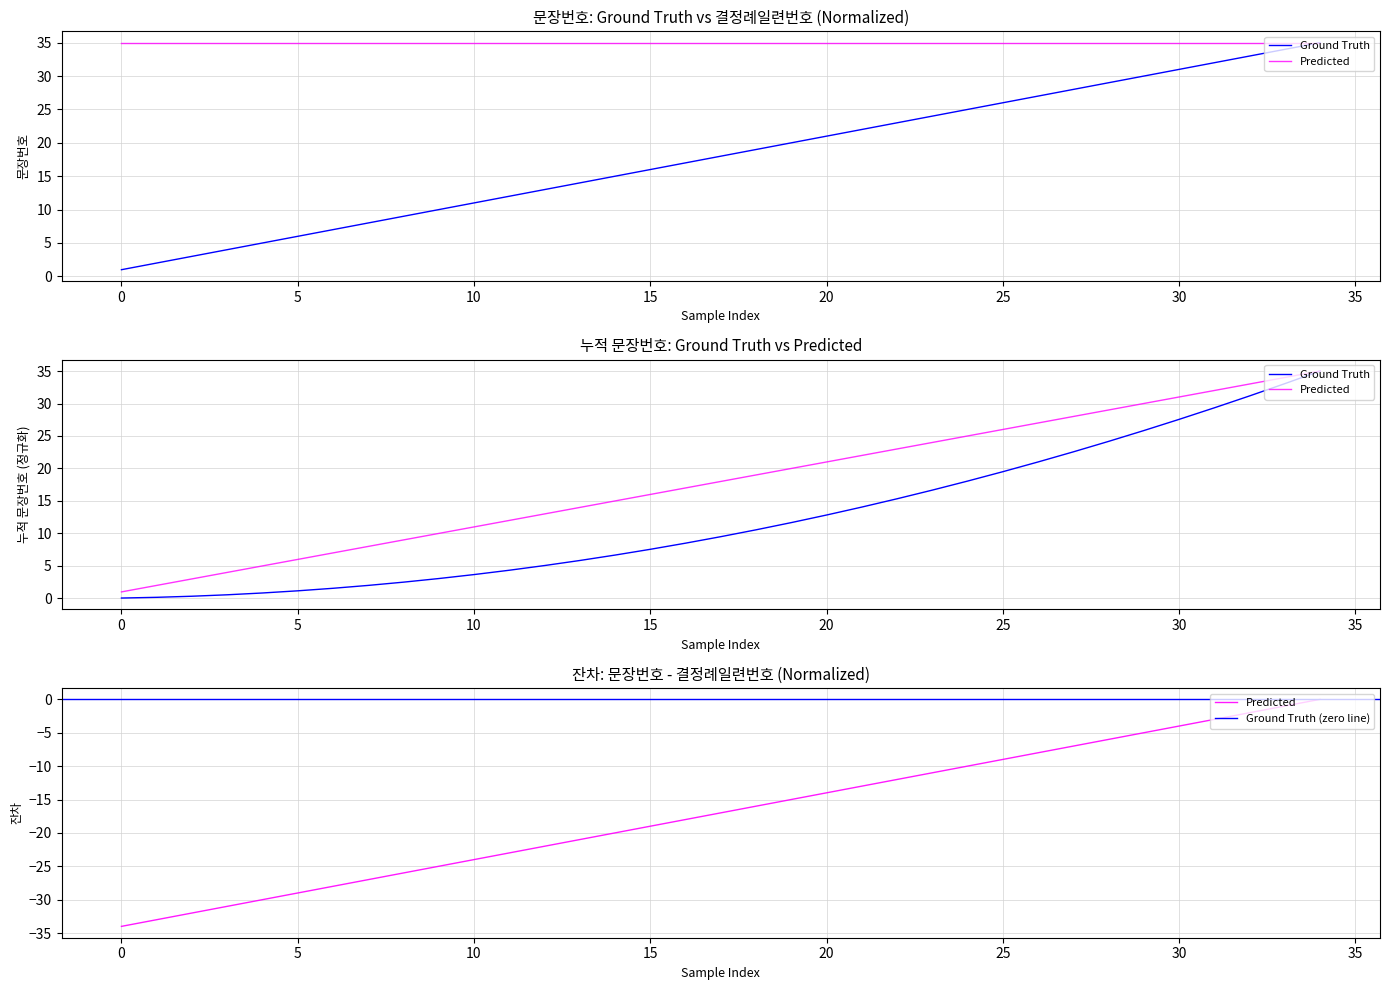

What value does the data have at 32, to the nearest 10?

30